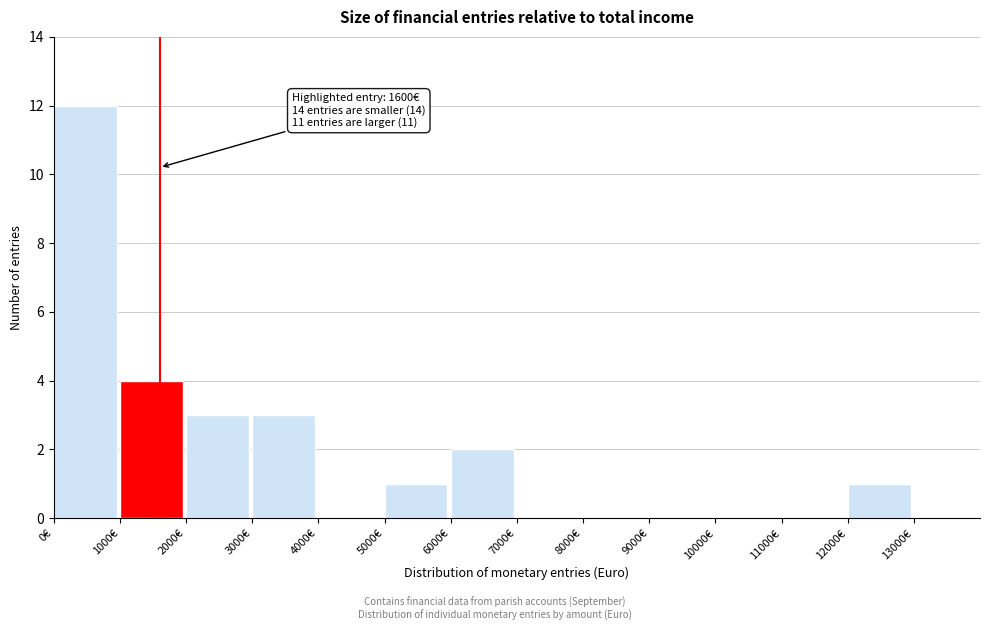

Which range on the x-axis has the tallest bar?

0 to 1000